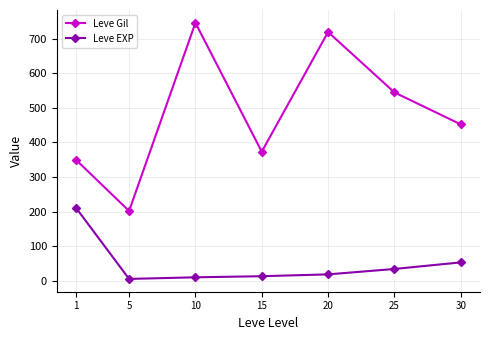

How many series are shown in this chart?

2